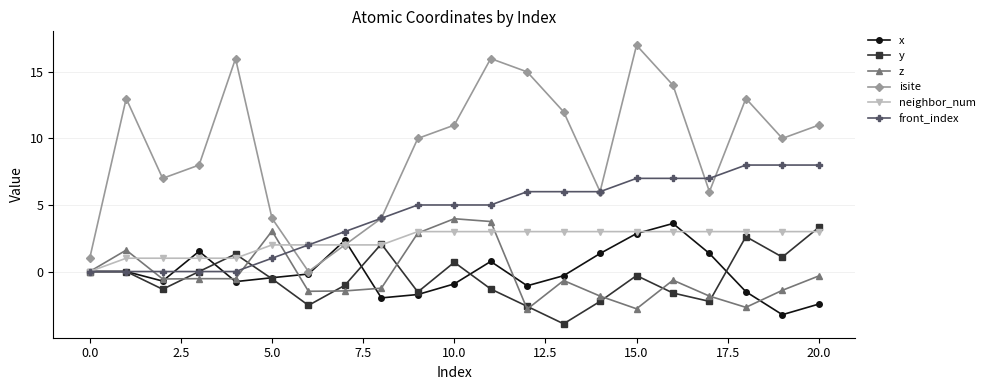

True or false: x and z cross at least once.

True